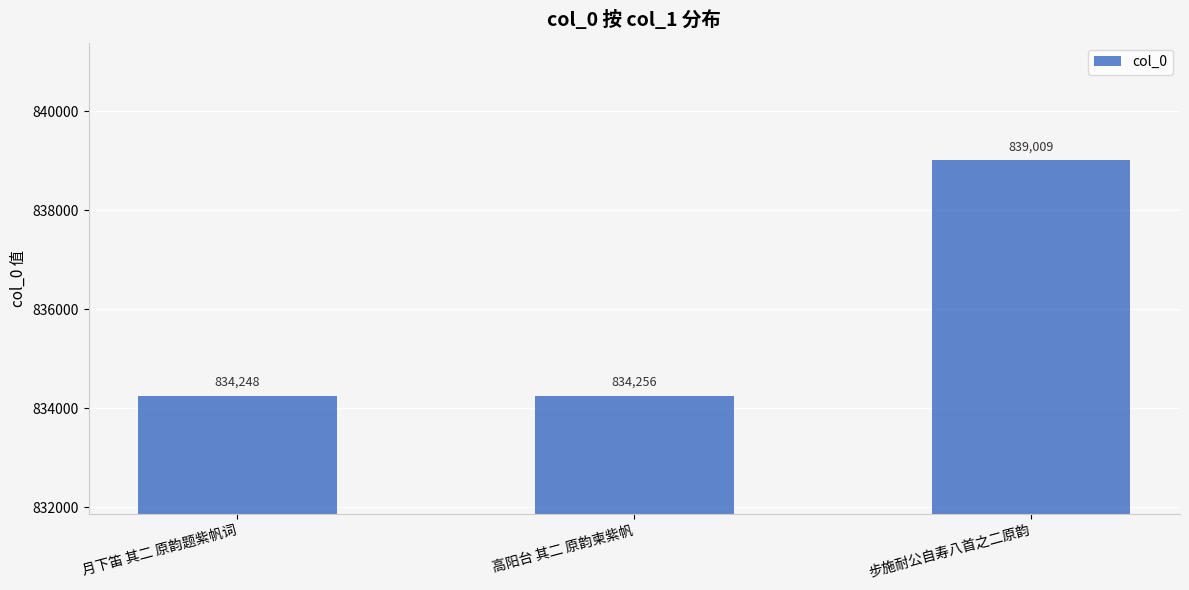

Rank the categories by value from highest to lowest.

步施耐公自寿八首之二原韵, 高阳台 其二 原韵柬紫帆, 月下笛 其二 原韵题紫帆词